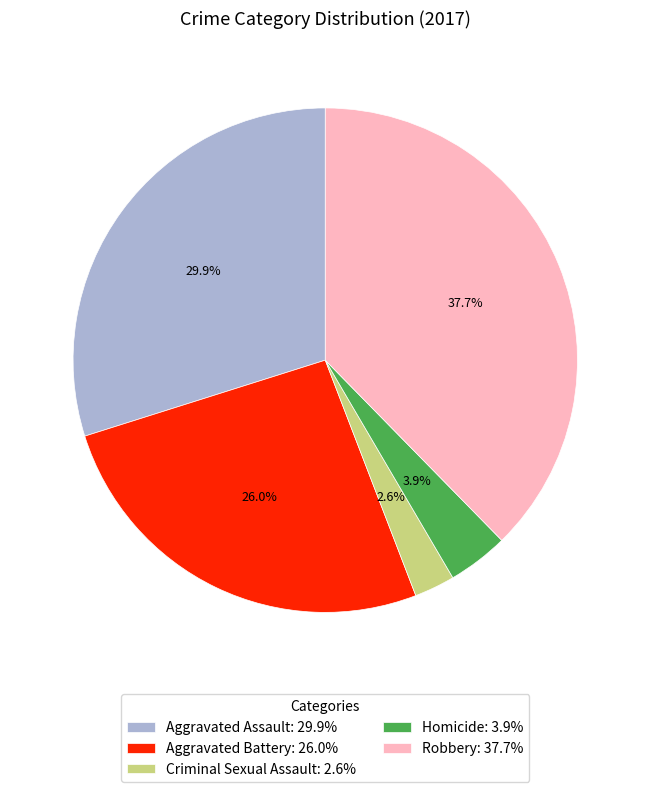

Is the sum of Homicide and Aggravated Assault greater than half?

No